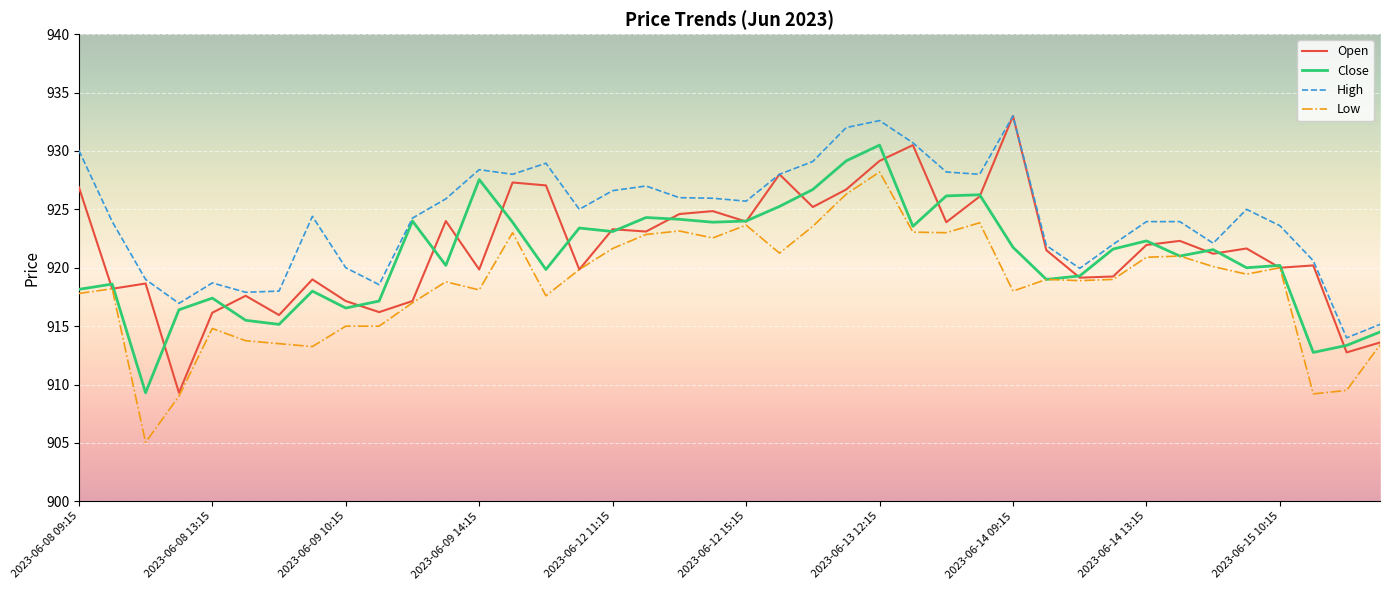

What is the lowest value of the High series?

914.0